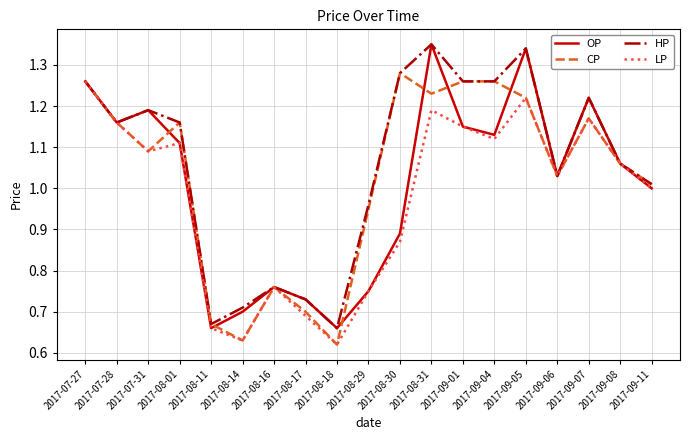

True or false: LP has a value of 0.7 at 2017-08-17.

True